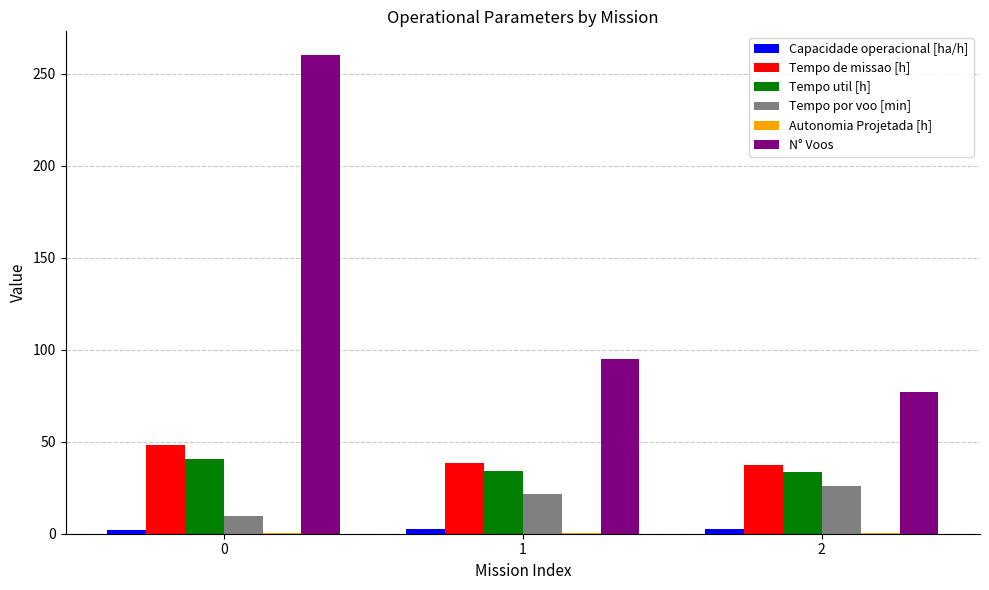

Does the chart contain stacked bars?

No